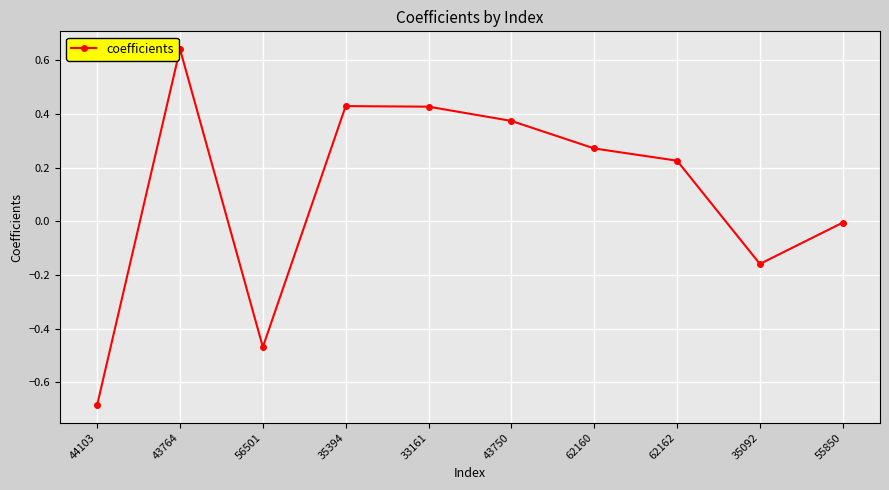

At which category does the chart reach its minimum across all series?

44103